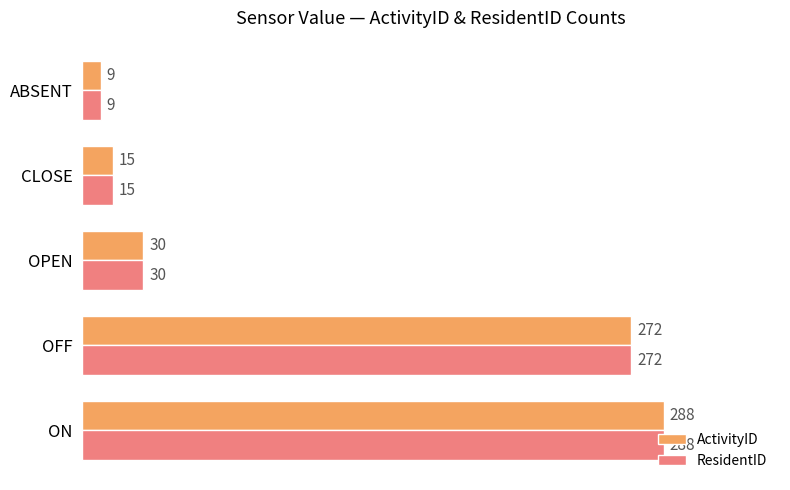

Is it true that ActivityID equals 421 at OFF?

False